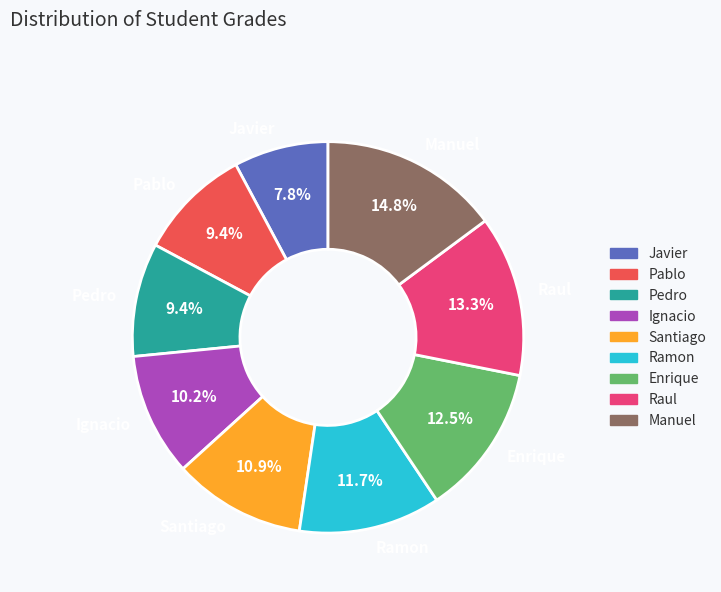

Does Santiago account for over 50% of the chart?

No